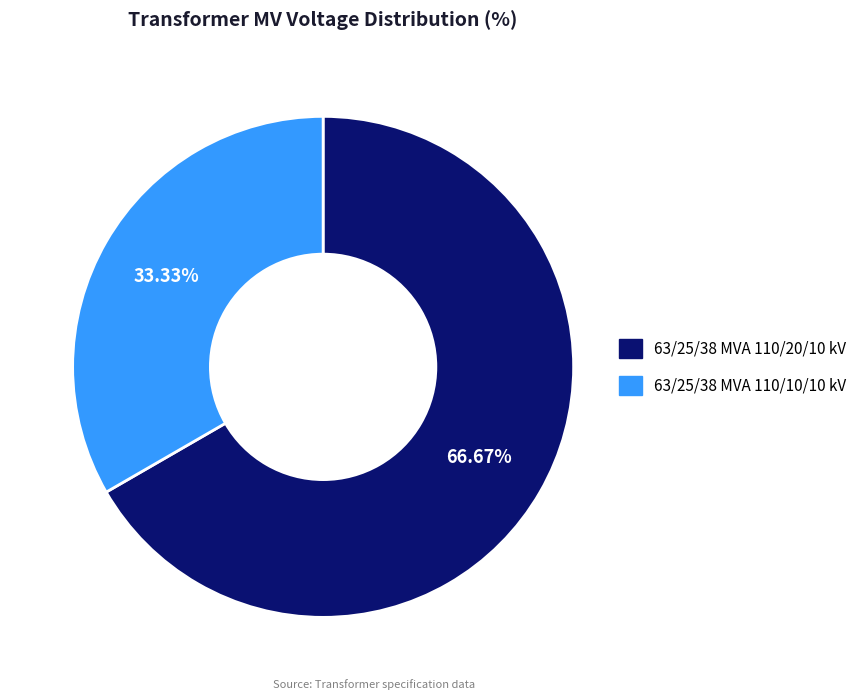

Does 63/25/38 MVA 110/10/10 kV represent more than half of the total?

No